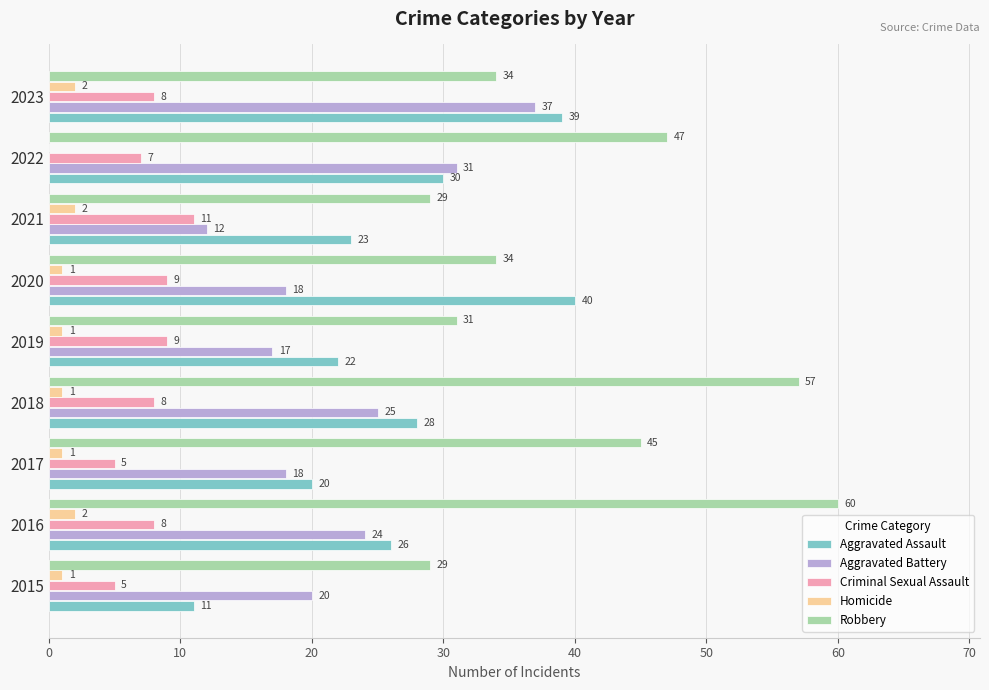

The Aggravated Battery series shows 37 at 2023. True or false?

True